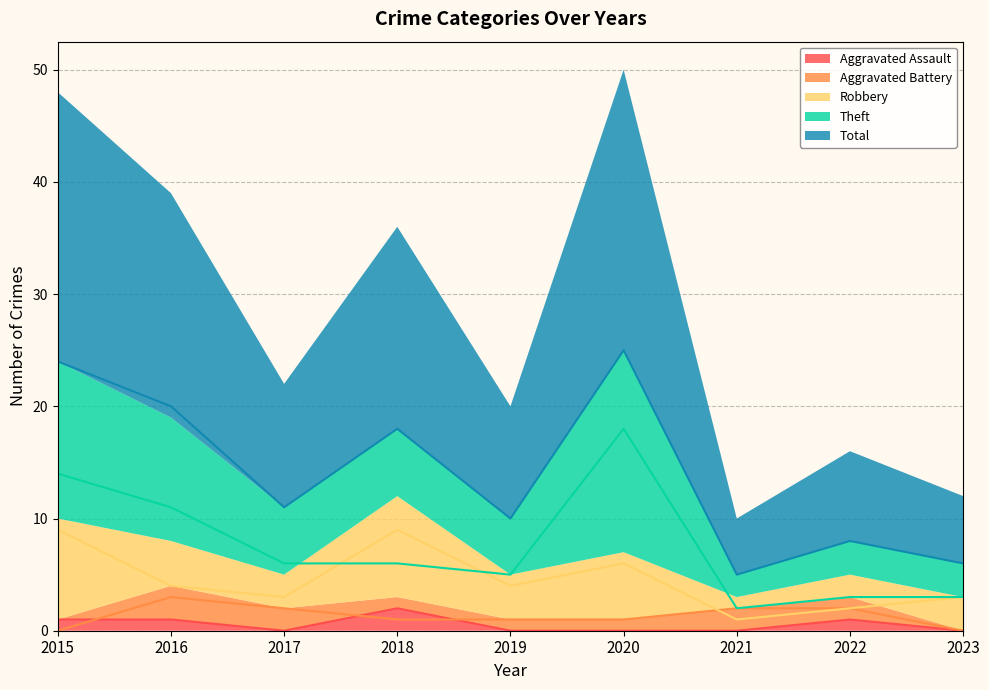

Where is the first local maximum for Robbery?

2018